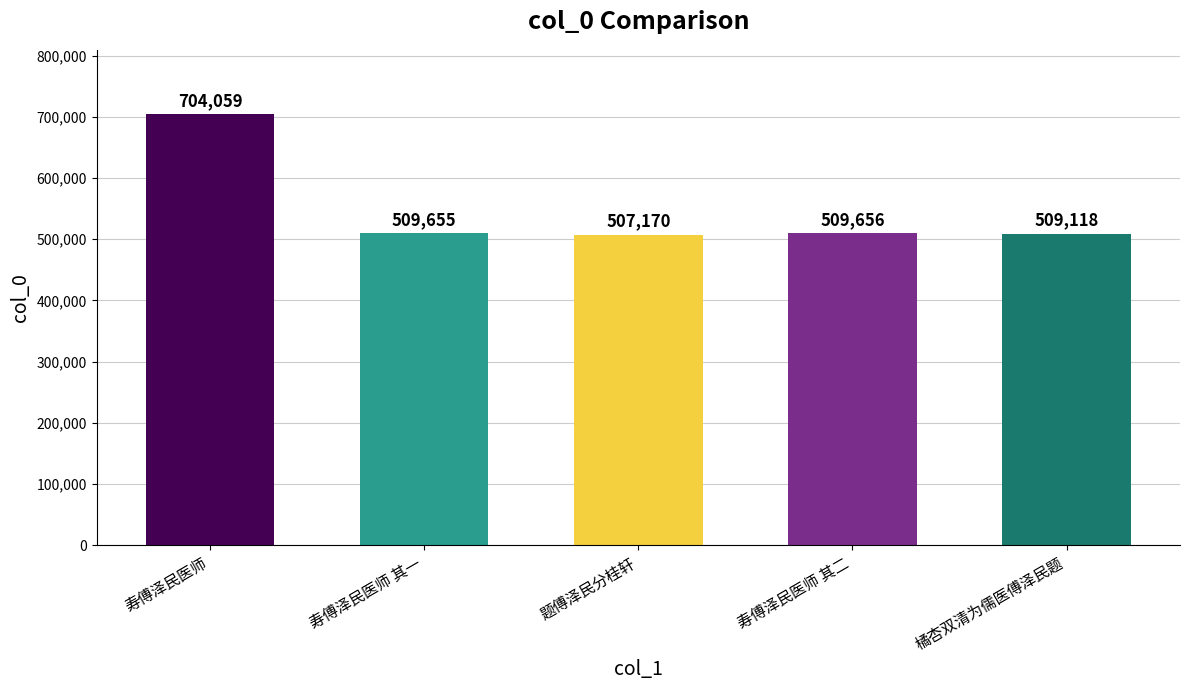

True or false: the data shows 185279 at 题傅泽民分桂轩.

False